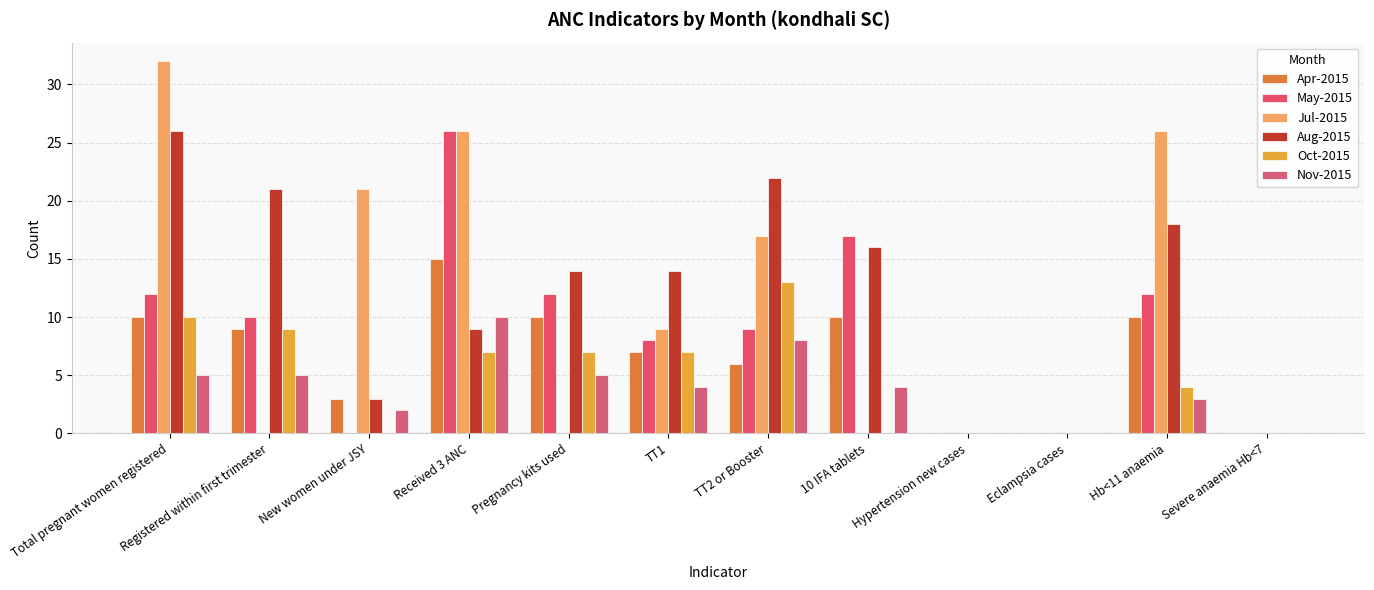

List the series in order of their peak value, lowest first.

Nov-2015, Oct-2015, Apr-2015, May-2015, Aug-2015, Jul-2015